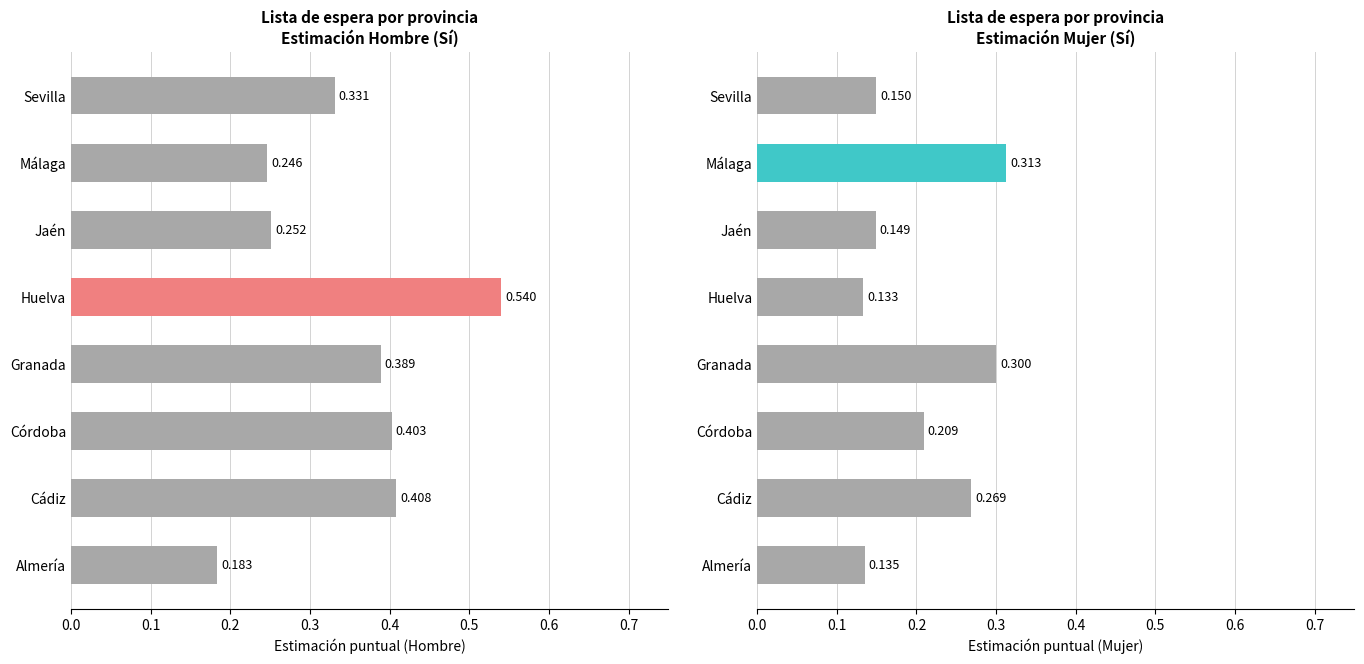

The Mujer (Sí) series shows 0.2 at Jaén. True or false?

False